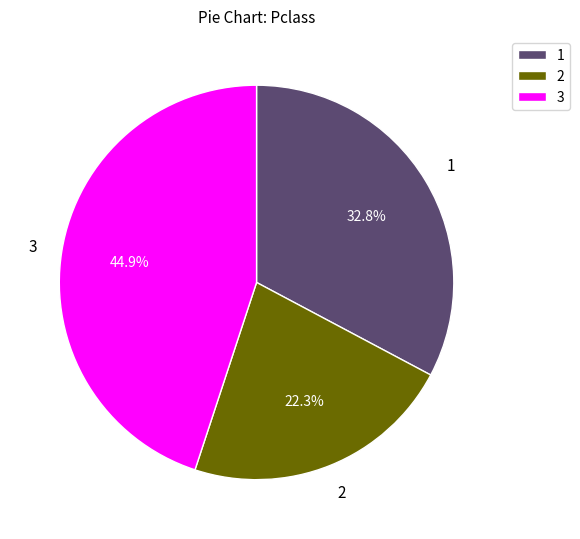

Does any single category account for the majority?

No